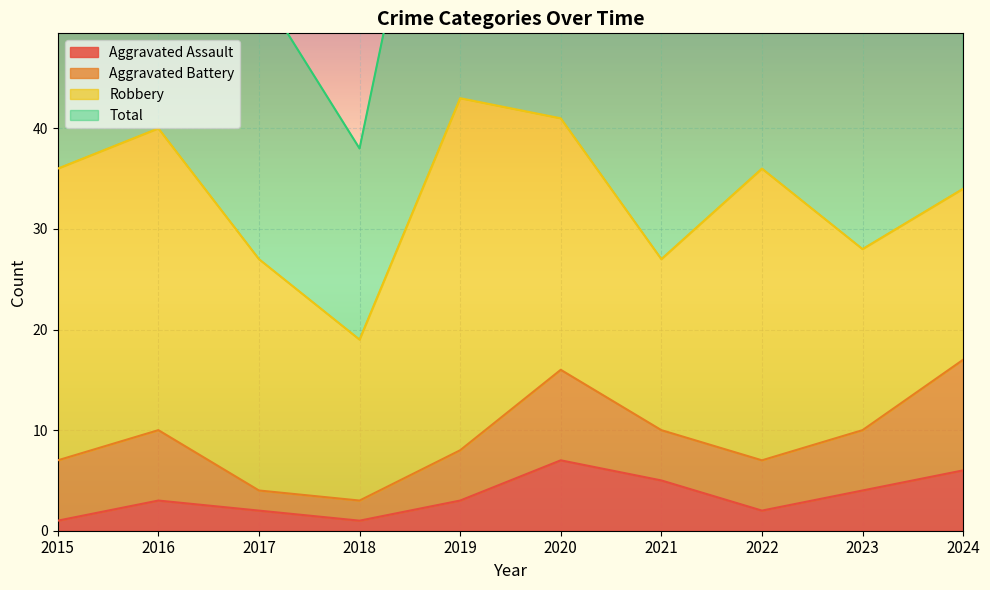

At which label does Total reach its peak?

2019